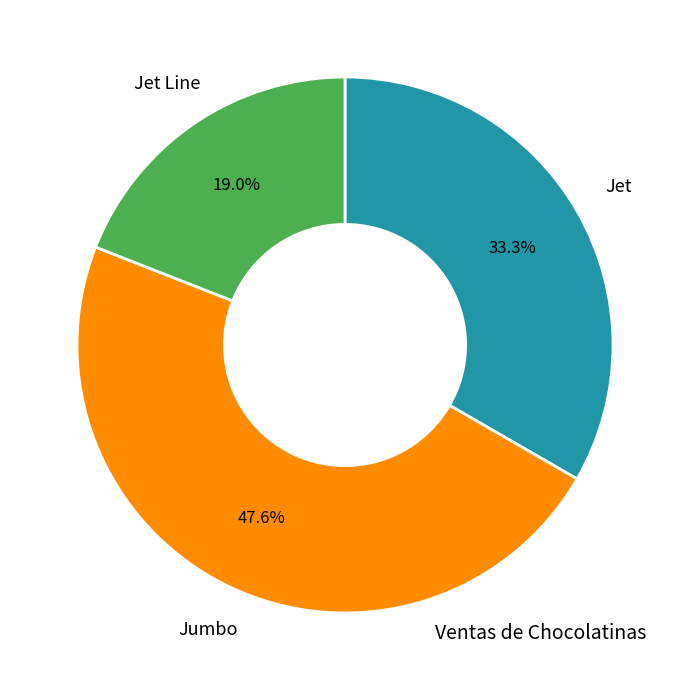

Which category has the biggest portion of the pie?

Jumbo